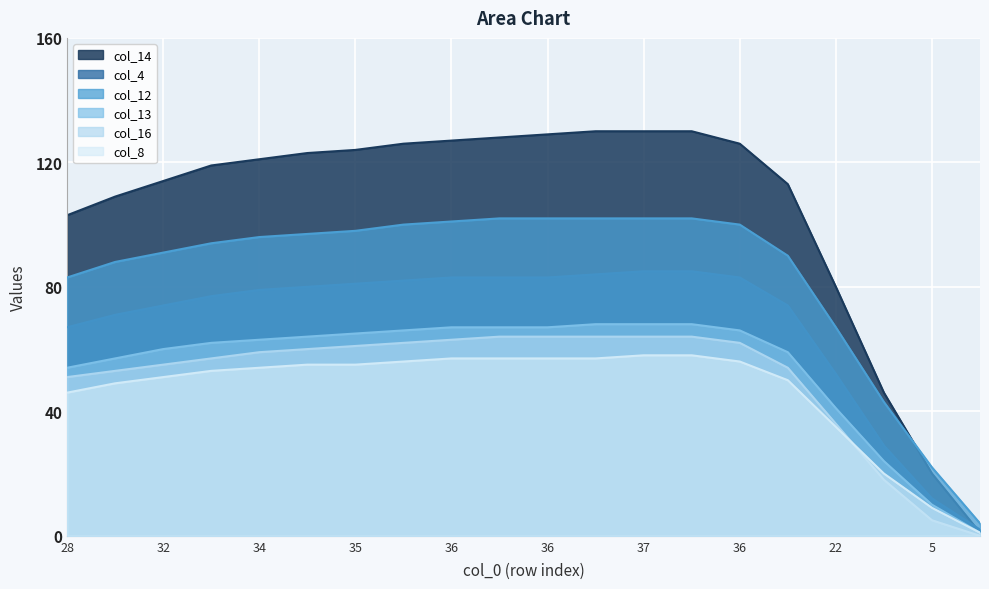

What are all the series names shown in the legend?

col_14, col_4, col_12, col_13, col_16, col_8